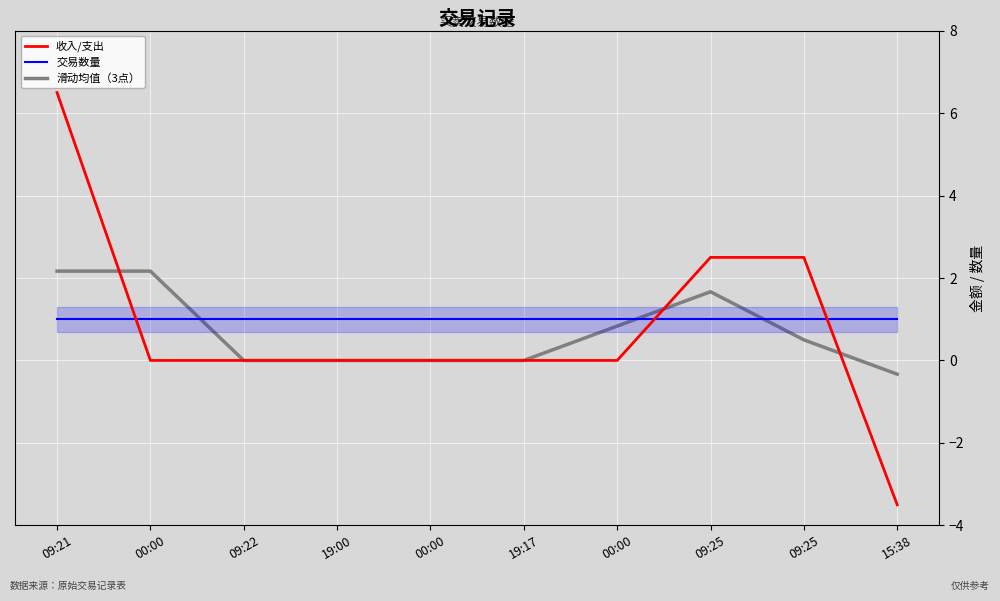

What is the difference between the maximum and minimum values in the 收入/支出 series?

10.0